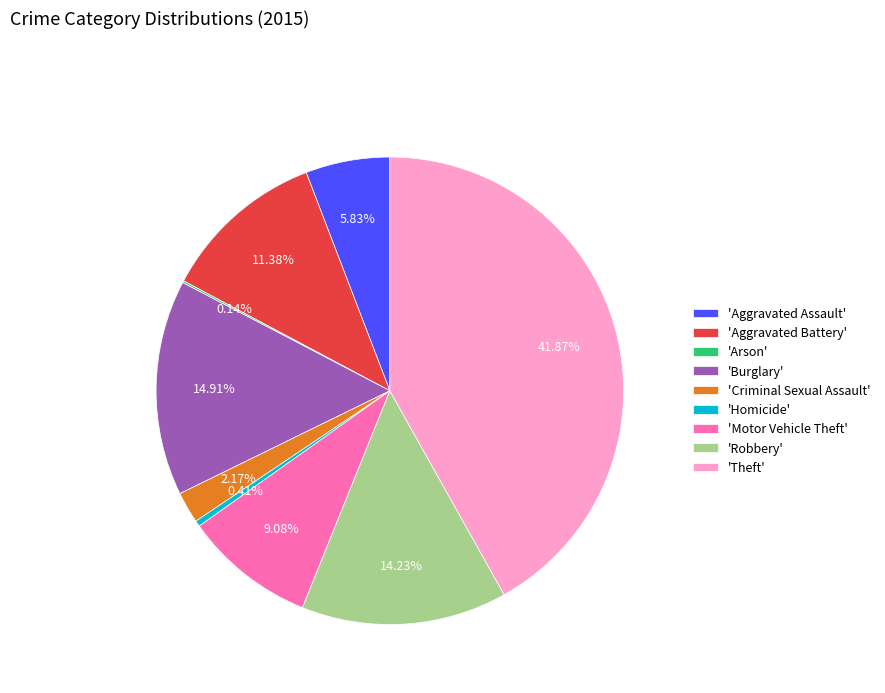

Which slice is the largest?

'Theft'